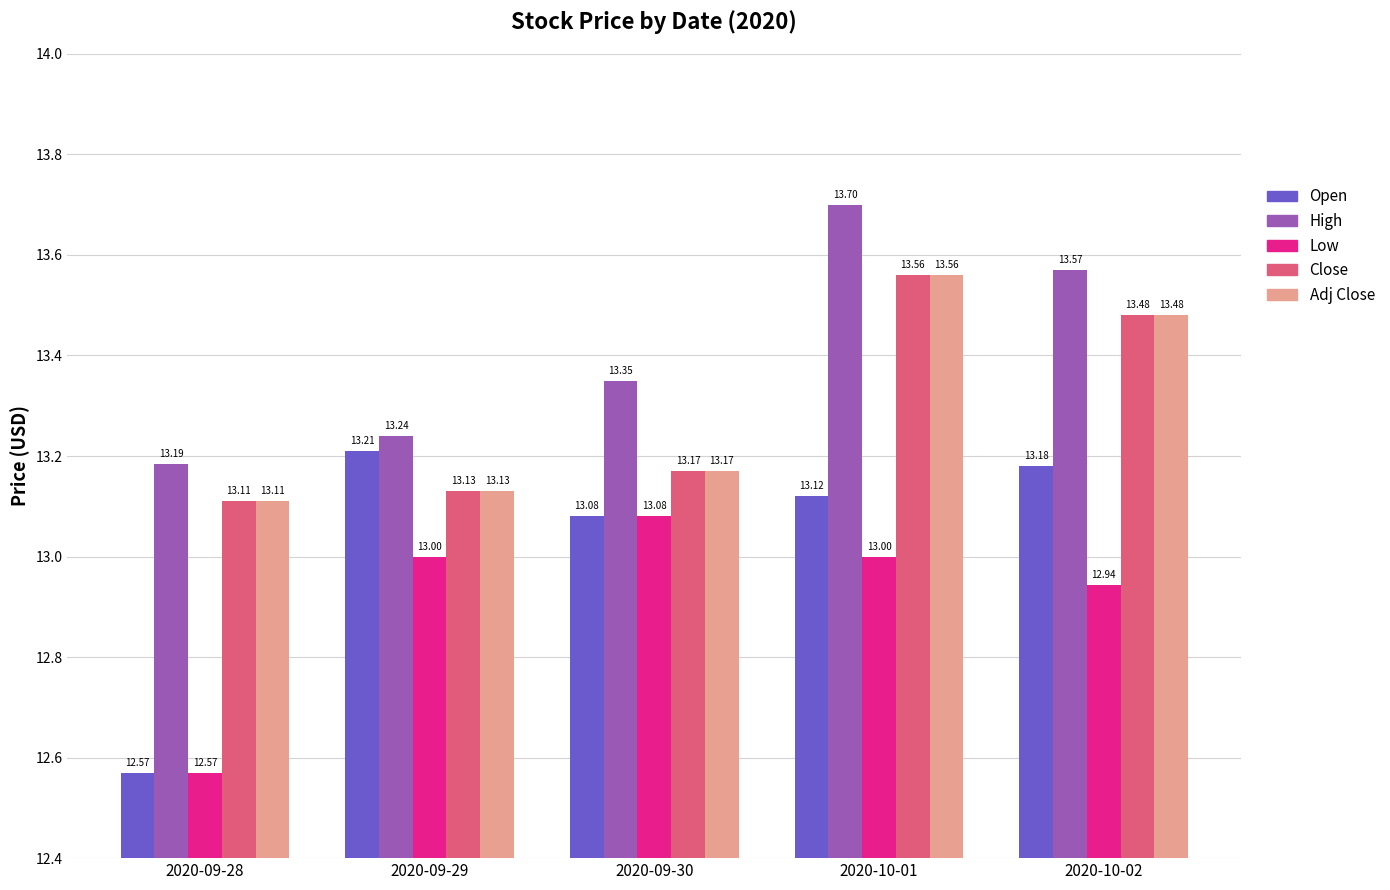

Is it true that Adj Close equals 20.3 at 2020-09-30?

False